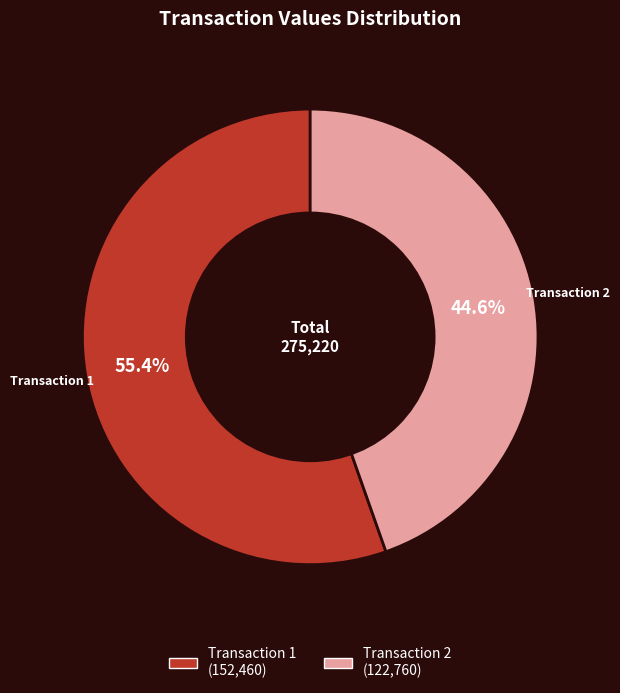

Rank the categories by value from lowest to highest.

Transaction 2, Transaction 1